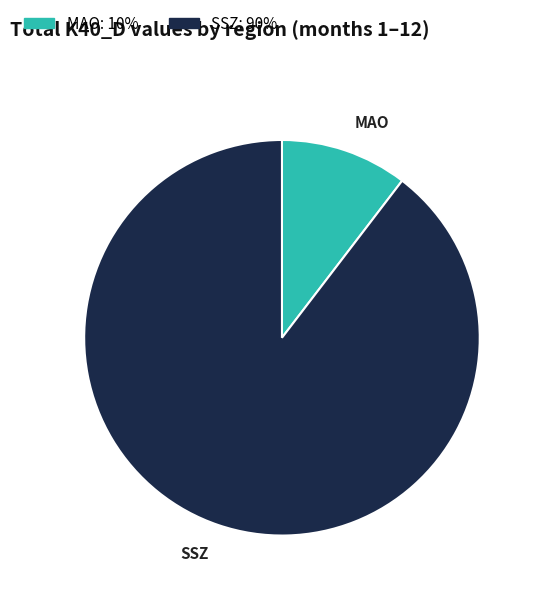

Does any single category account for the majority?

Yes